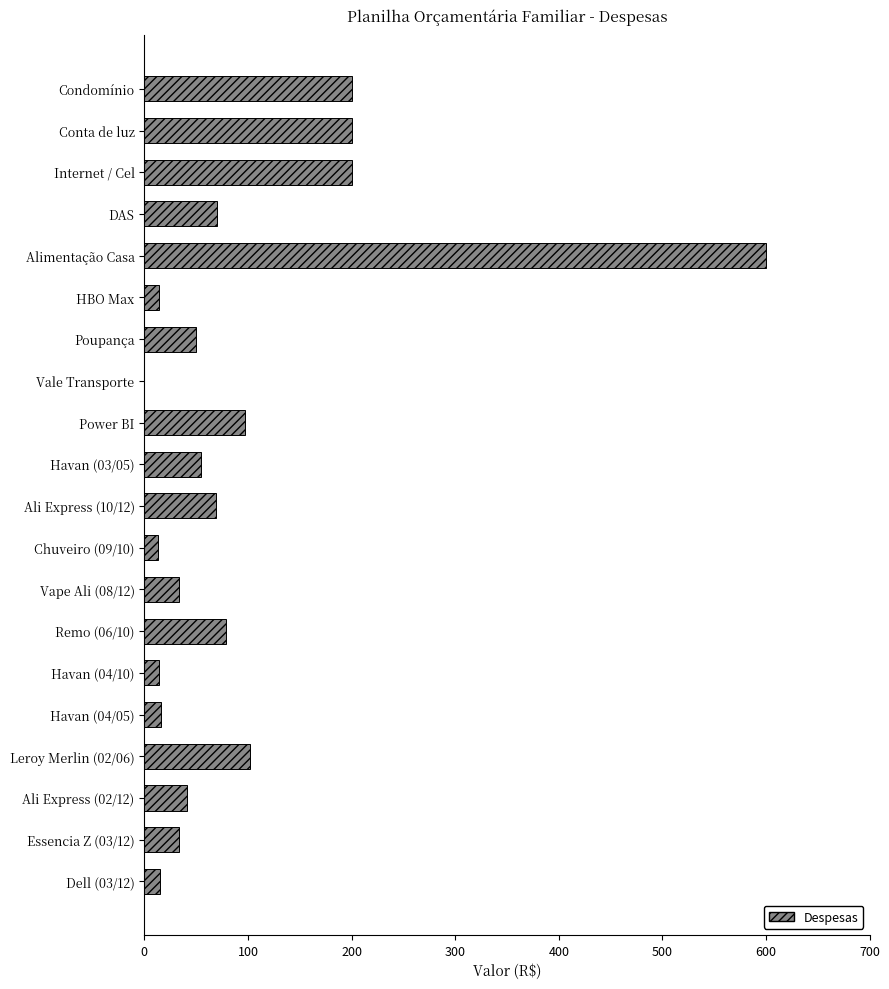

What is the average value?

95.1